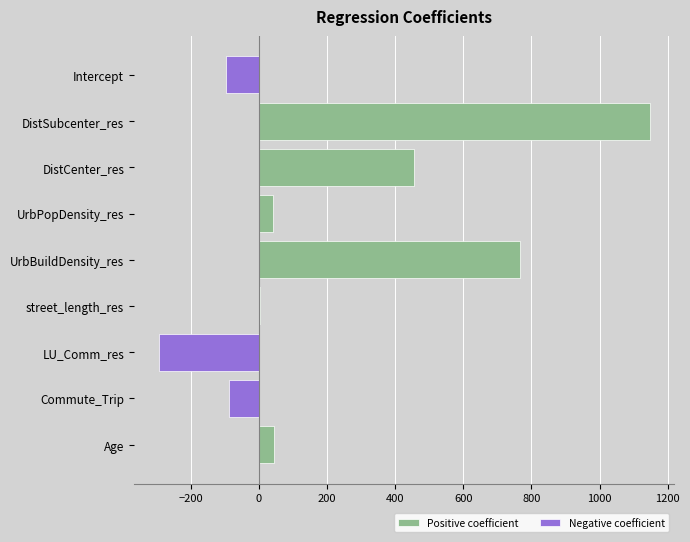

Is the value of Positive coefficient at Intercept greater than the value of Negative coefficient at Commute_Trip?

Yes